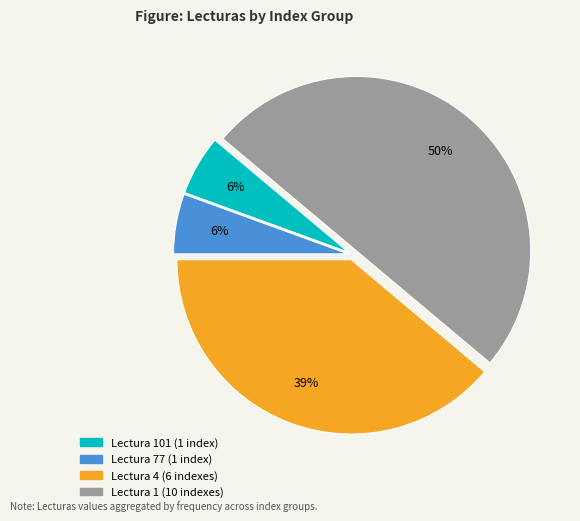

To the nearest percent, what is the difference between the largest and smallest slice percentages?

44%